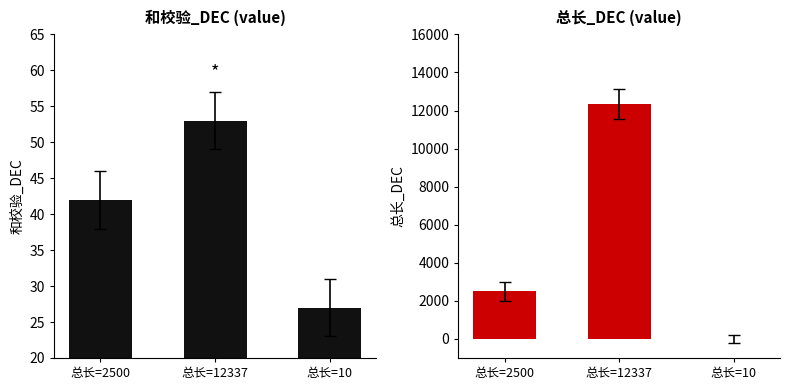

How many bars are there in total?

6